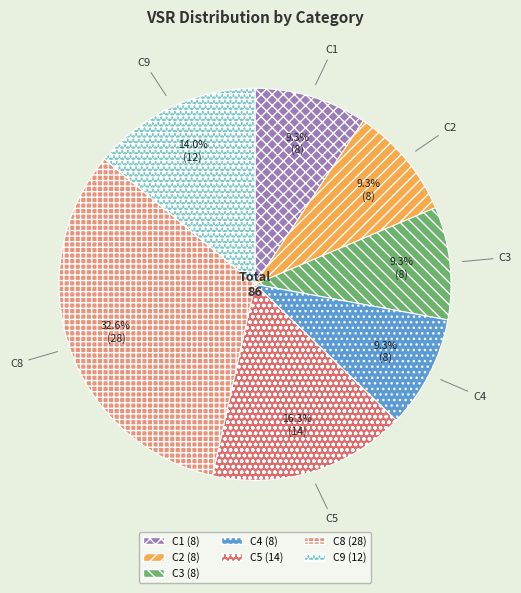

To the nearest percent, what is the average slice percentage?

14%